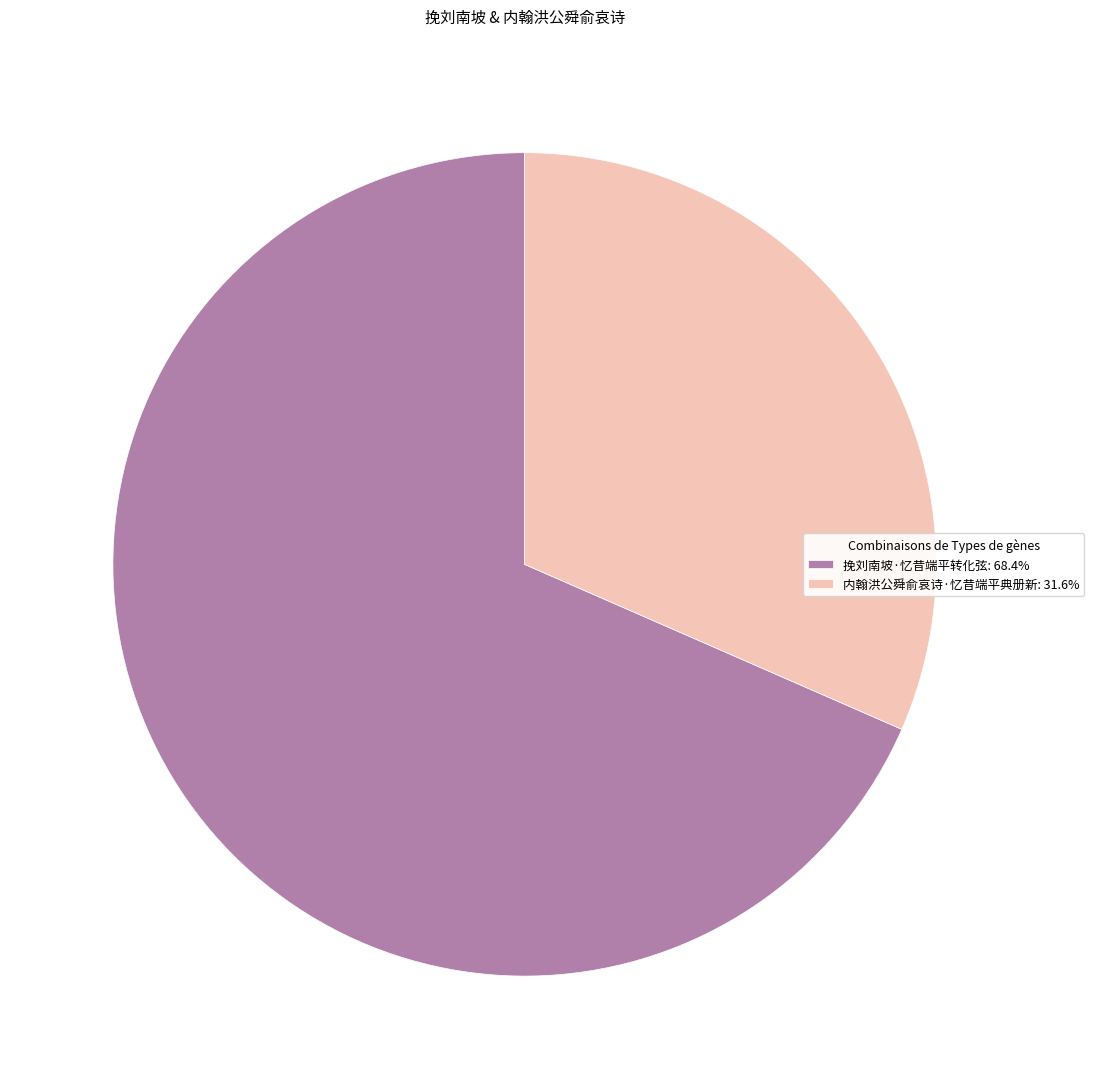

Does any single category account for the majority?

Yes